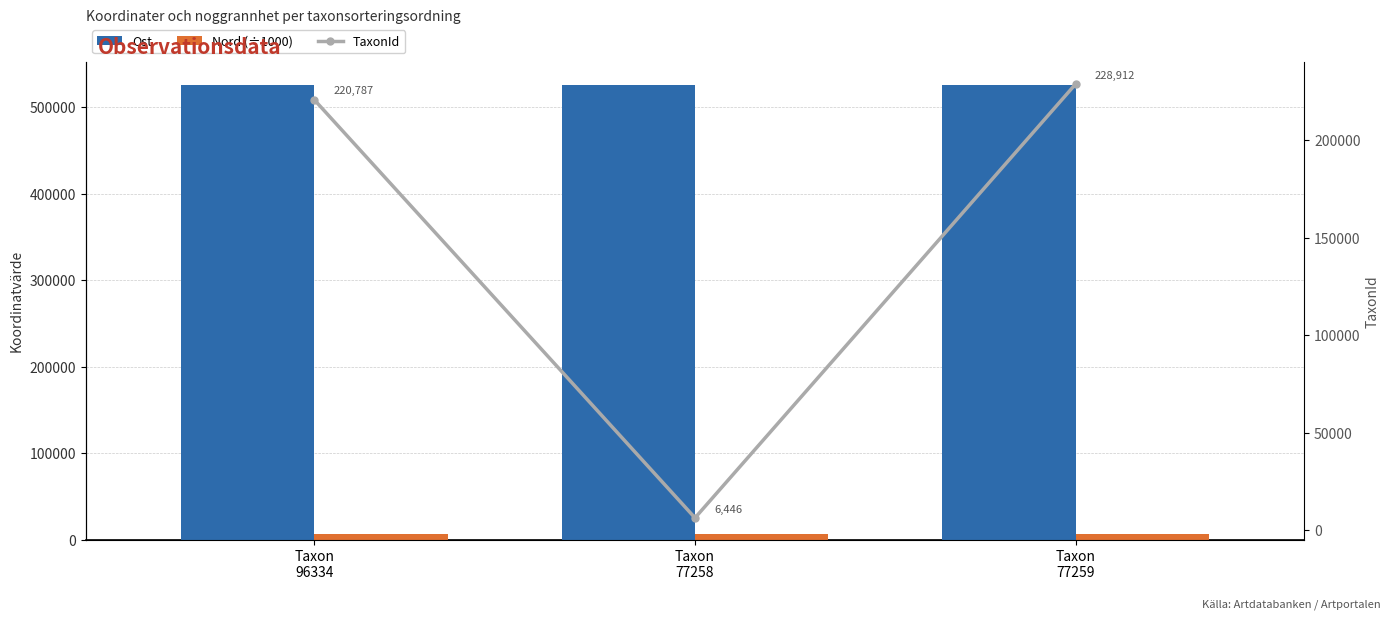

How many data points in TaxonId are above 220787?

1